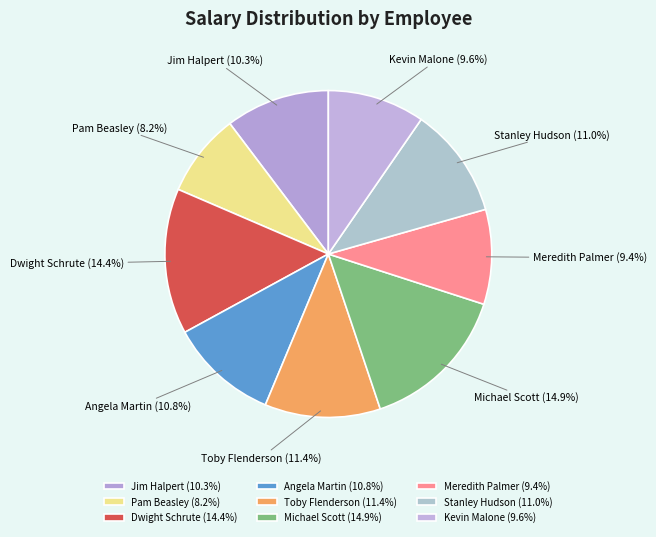

To the nearest percent, what percentage of the pie is Pam Beasley?

8%